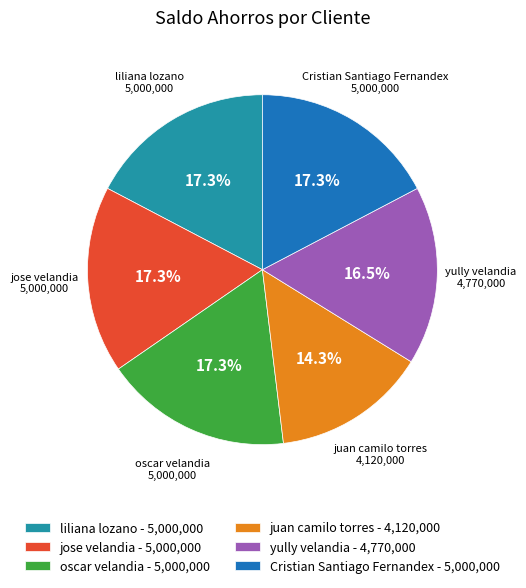

How many segments does this pie chart have?

6